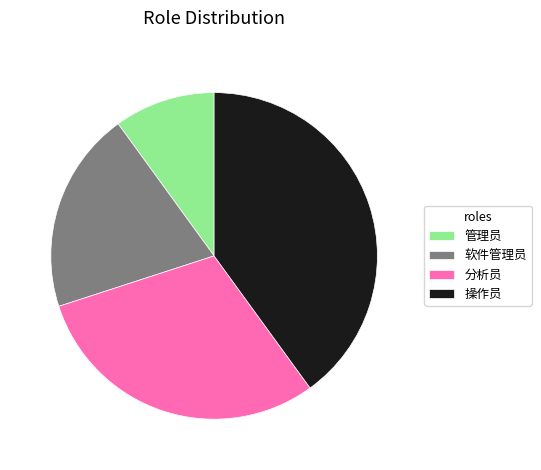

Between 分析员 and 软件管理员, which is larger?

分析员